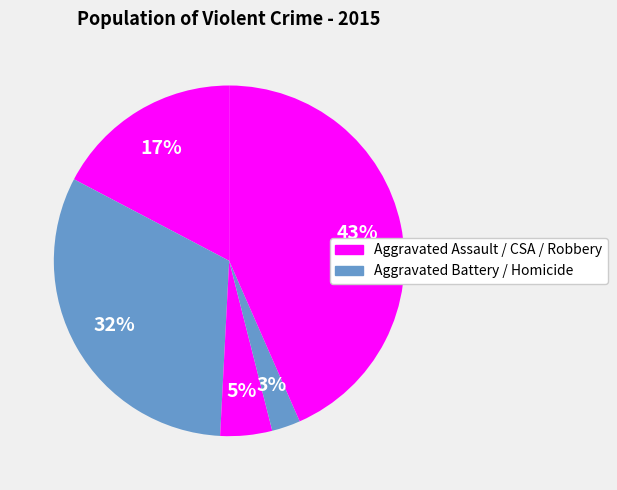

How many segments does this pie chart have?

5